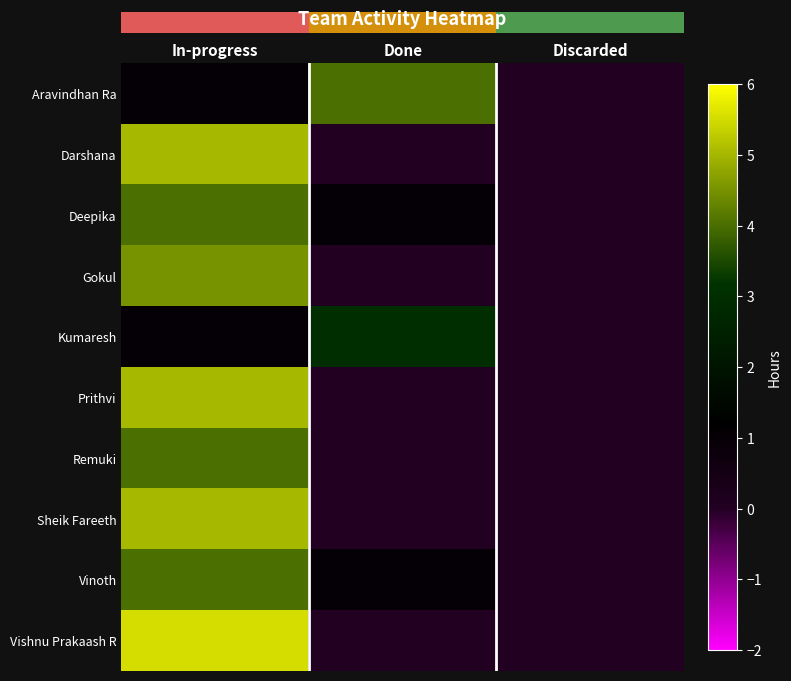

Reading left to right, what are all the values shown in this chart?

Aravindhan Ra: In-progress=1.0	Done=4.0	Discarded=0.0
Darshana: In-progress=5.0	Done=0.0	Discarded=0.0
Deepika: In-progress=4.0	Done=1.0	Discarded=0.0
Gokul: In-progress=4.5	Done=0.0	Discarded=0.0
Kumaresh: In-progress=1.0	Done=3.0	Discarded=0.0
Prithvi: In-progress=5.0	Done=0.0	Discarded=0.0
Remuki: In-progress=4.0	Done=0.0	Discarded=0.0
Sheik Fareeth: In-progress=5.0	Done=0.0	Discarded=0.0
Vinoth: In-progress=4.0	Done=1.0	Discarded=0.0
Vishnu Prakaash R: In-progress=5.5	Done=0.0	Discarded=0.0